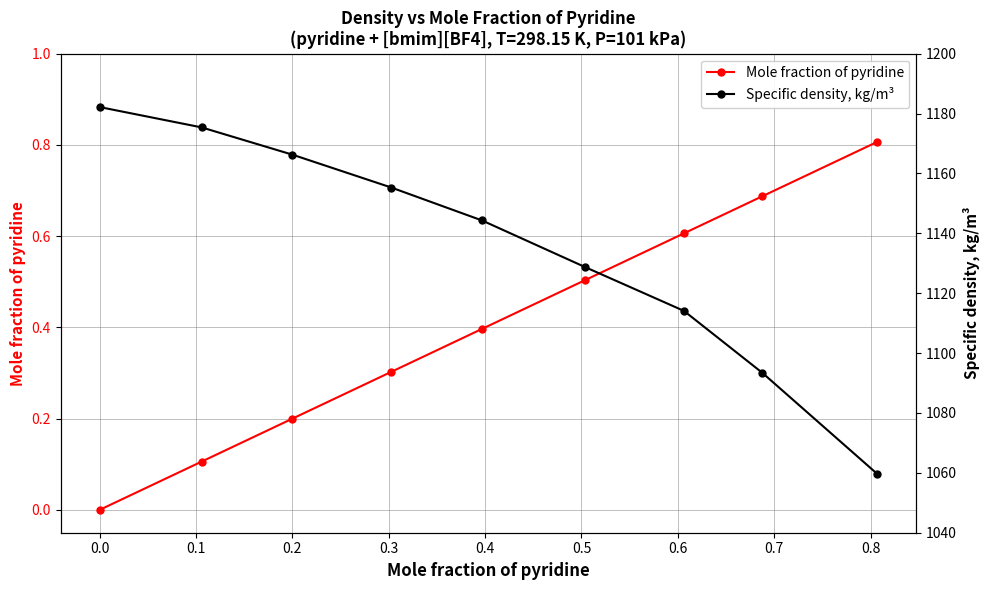

True or false: Specific density, kg/m³ and Mole fraction of pyridine intersect in this chart.

False